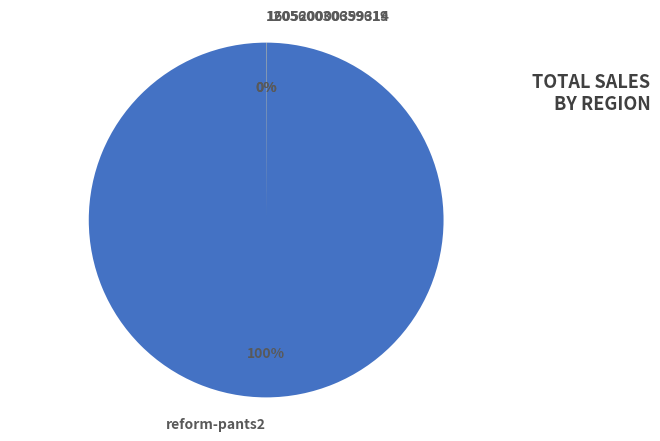

What is the largest slice in the pie chart?

reform-pants2